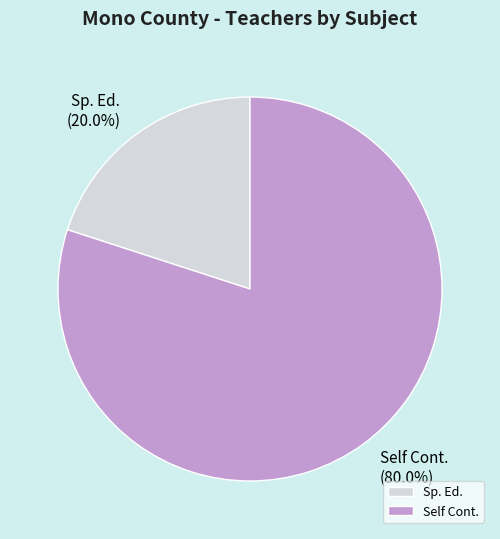

Count the number of slices in the pie.

2